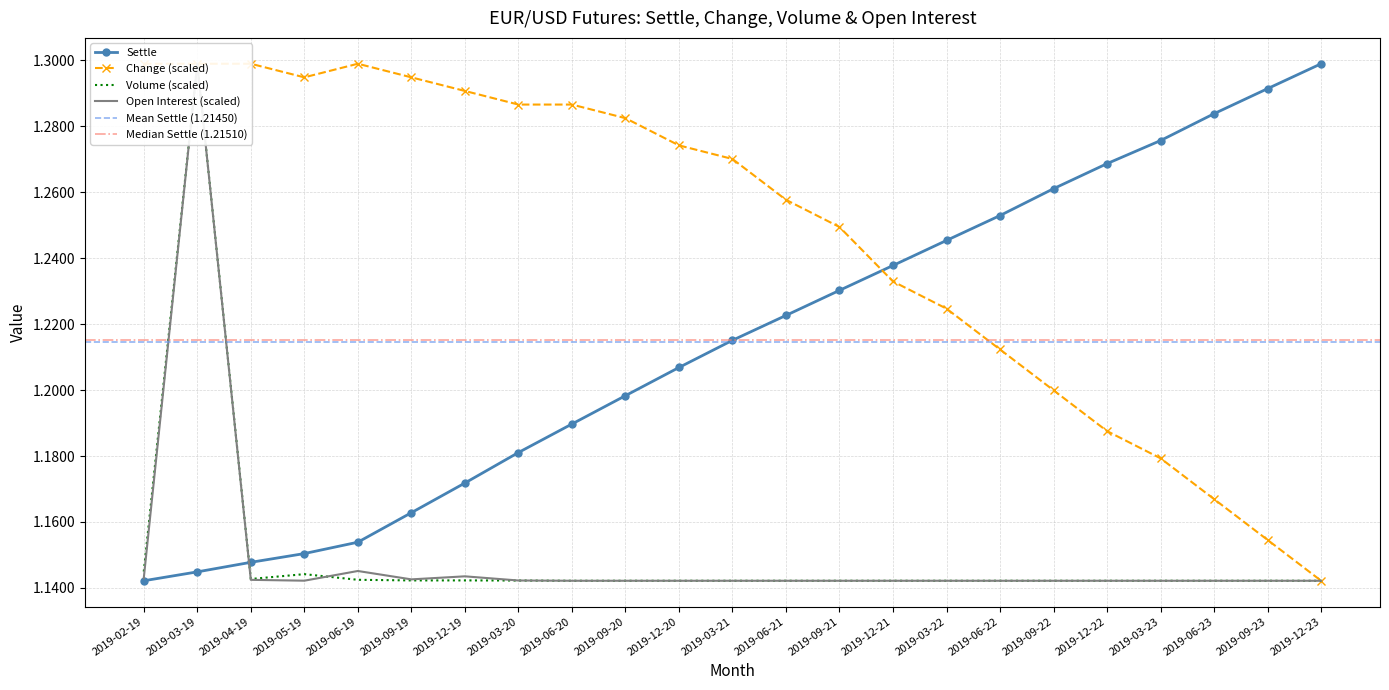

Between which two adjacent categories do volume and settle first intersect?

2019-03-19 and 2019-04-19